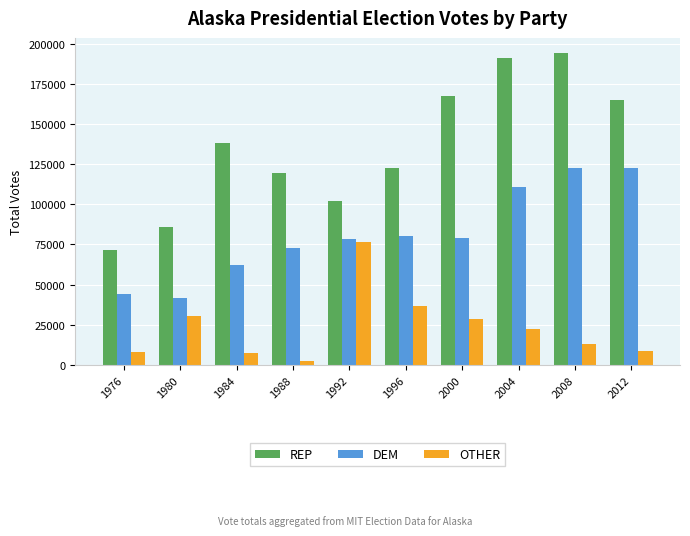

What is the value of the OTHER bar at the 6th from the left?

36498